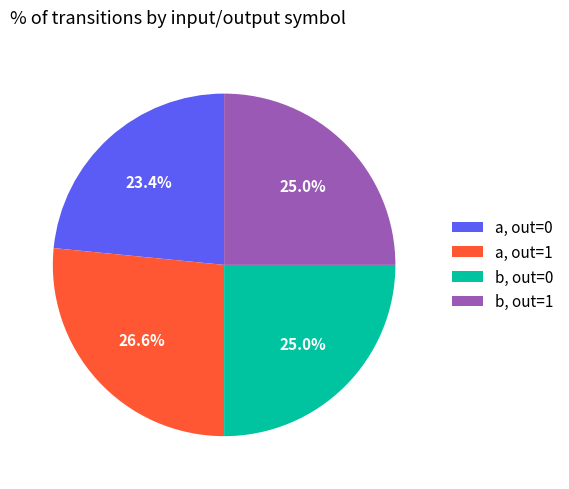

Is there a majority slice in this chart?

No